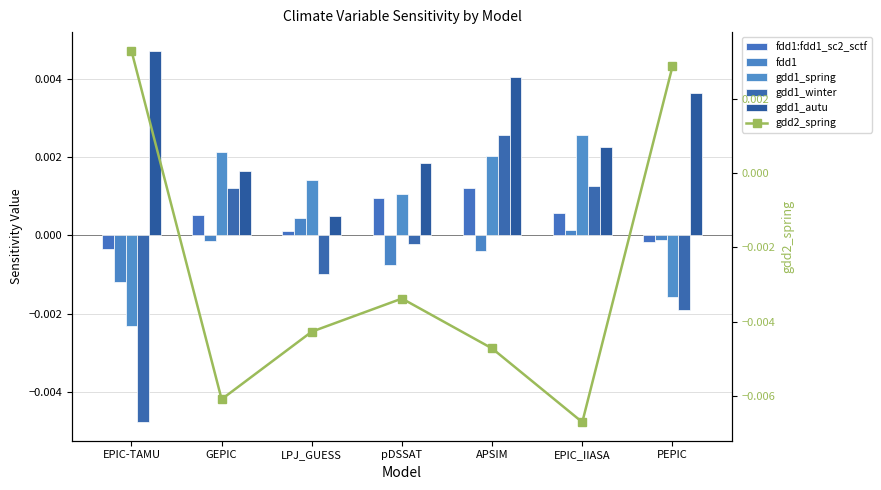

Count the number of data series in this chart.

6